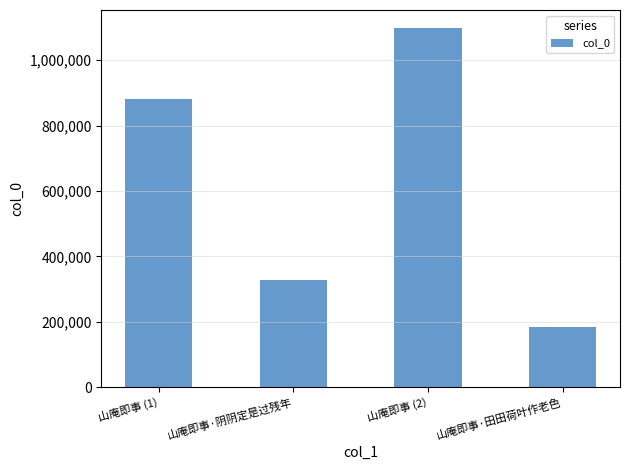

What is the approximate value at 山庵即事 (2)?

1098787